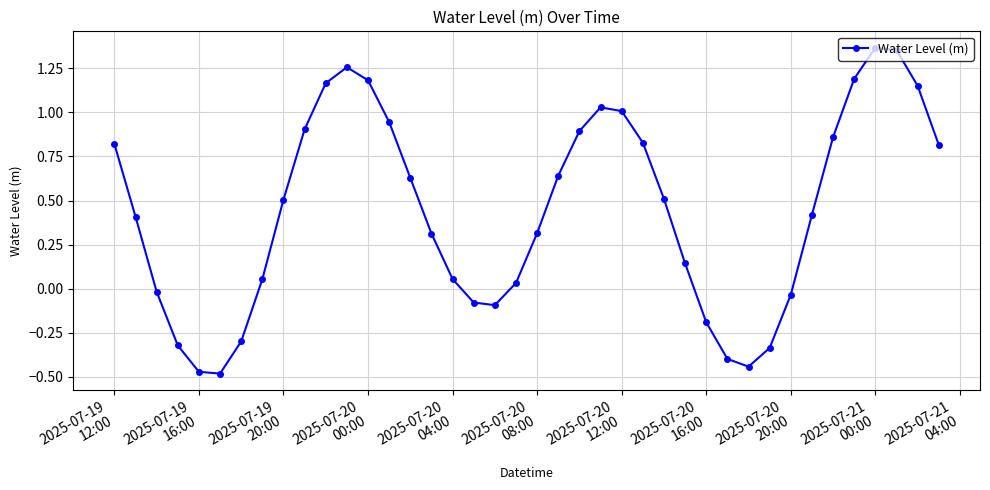

How many lines are shown in the chart?

1